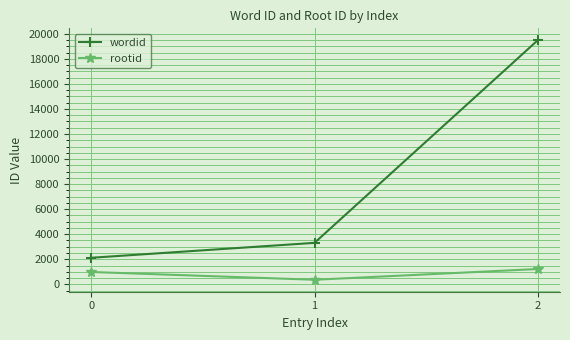

What is the total value across all series at 1?

3675